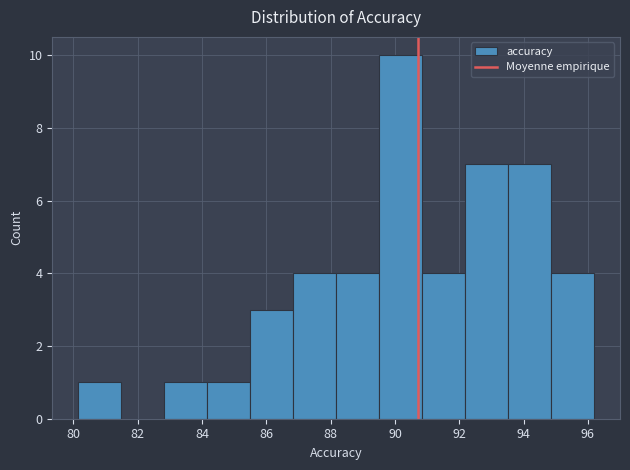

Reading left to right, transcribe this chart: for each bar, give the range it covers on the x-axis and its height. Neither the bar edges nor the heights are printed on the chart, so give them approximately, as read against the axes.

80.2 to 81.4: 1
81.4 to 82.8: 0
82.8 to 84.2: 1
84.2 to 85.4: 1
85.4 to 86.8: 3
86.8 to 88.2: 4
88.2 to 89.6: 4
89.6 to 90.8: 10
90.8 to 92.2: 4
92.2 to 93.6: 7
93.6 to 94.8: 7
94.8 to 96.2: 4